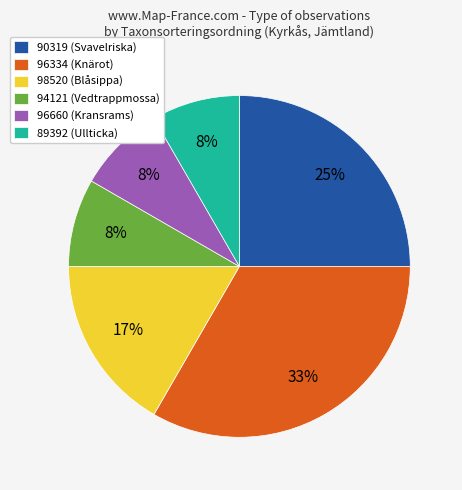

Which slice is the largest?

96334 (Knärot)